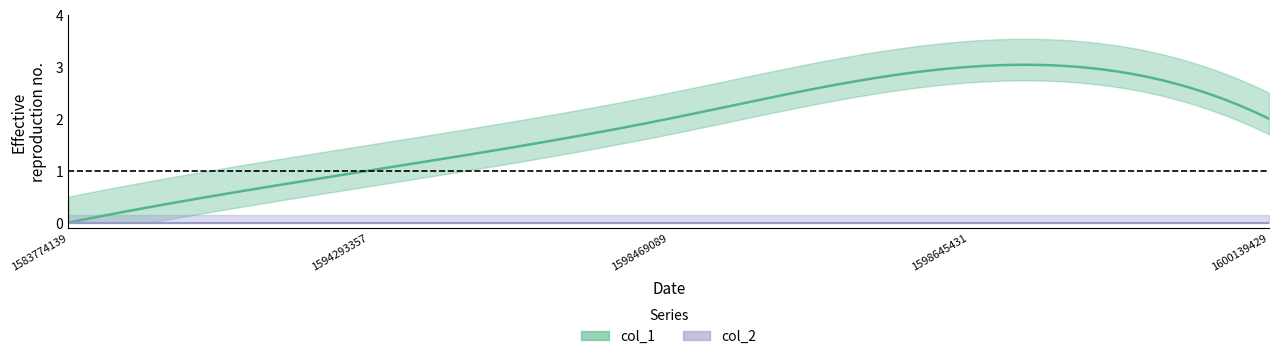

True or false: col_2 and col_1 intersect in this chart.

False